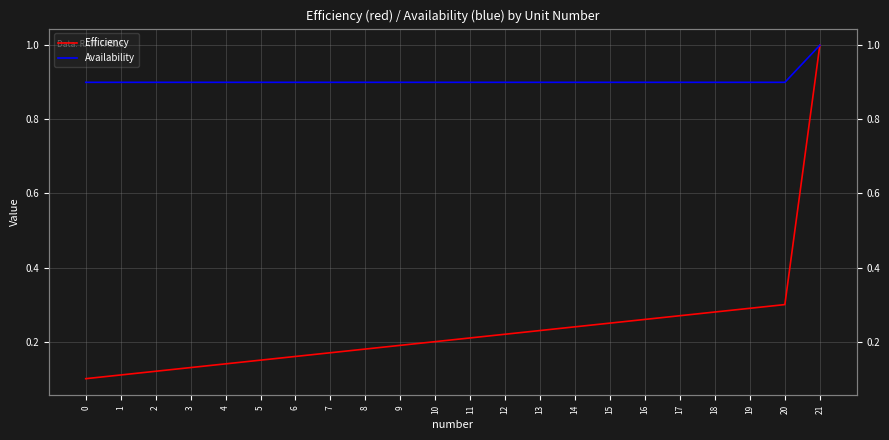

Is the value of Availability at 2 greater than the value of Efficiency at 16?

Yes